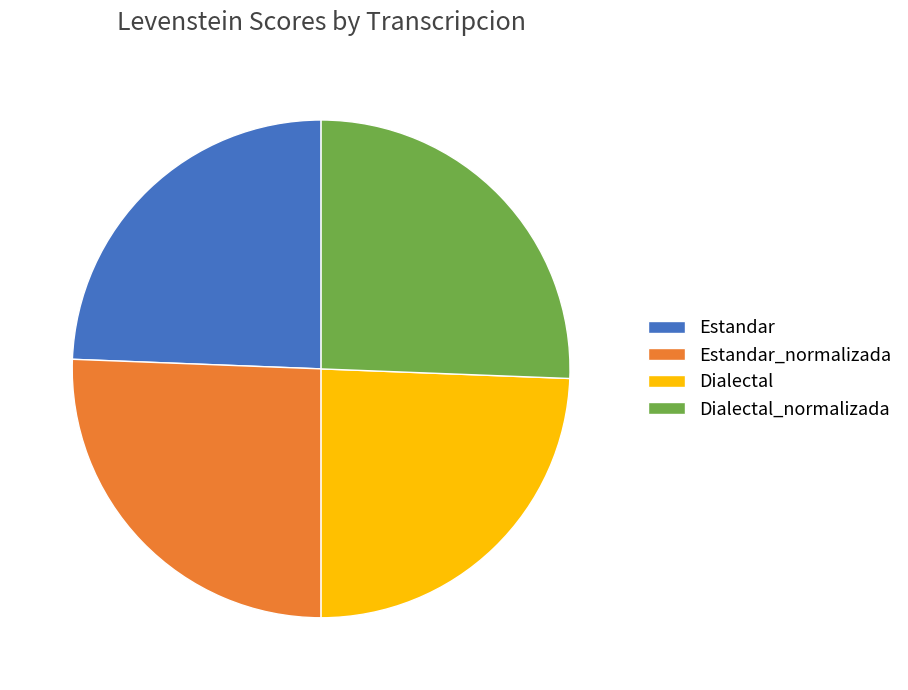

How many slices are in this pie chart?

4